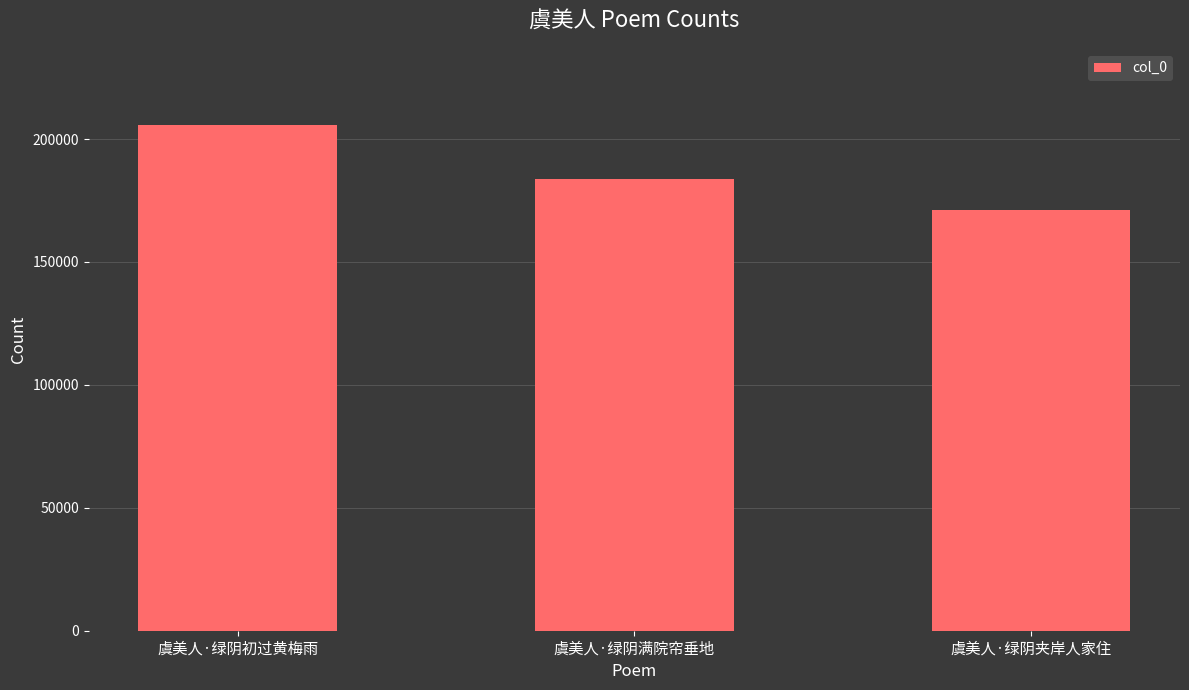

What is the sum of the values at 虞美人·绿阴满院帘垂地 and 虞美人·绿阴初过黄梅雨?

389576